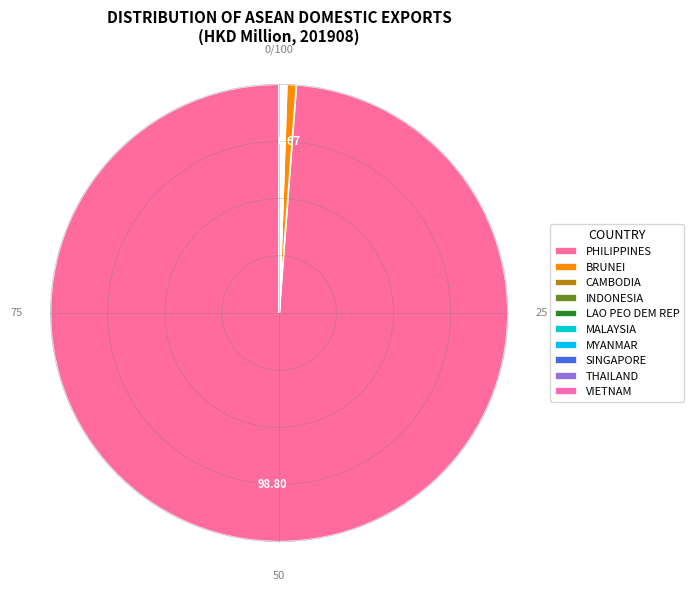

What is the largest slice in the pie chart?

PHILIPPINES